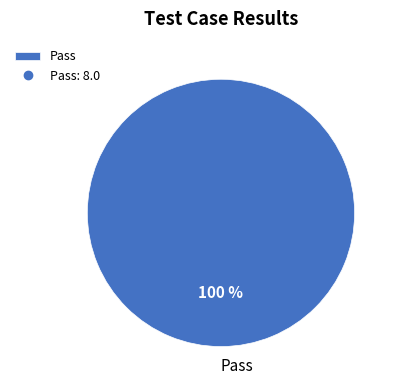

Which slice represents more than half of the pie?

Pass